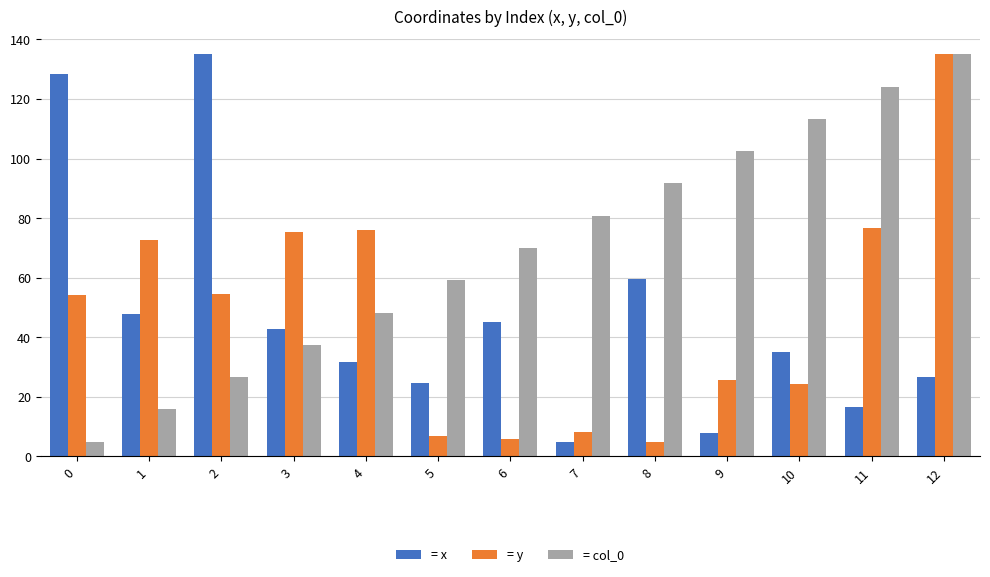

What is the greatest value displayed?

135.0